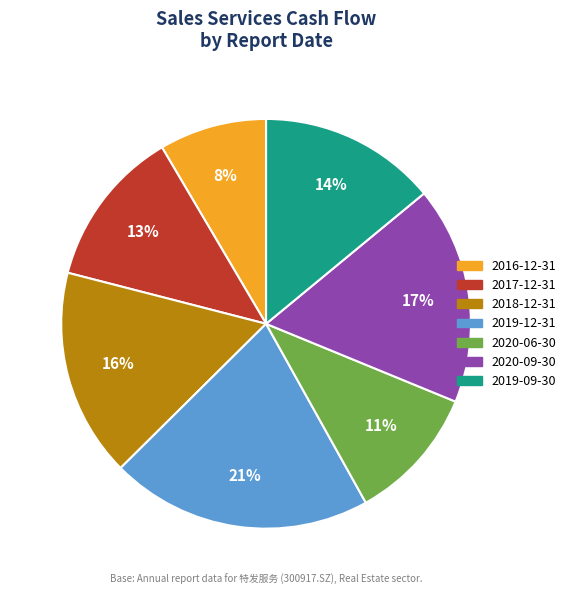

True or false: 2016-12-31 accounts for 1% of the total.

False